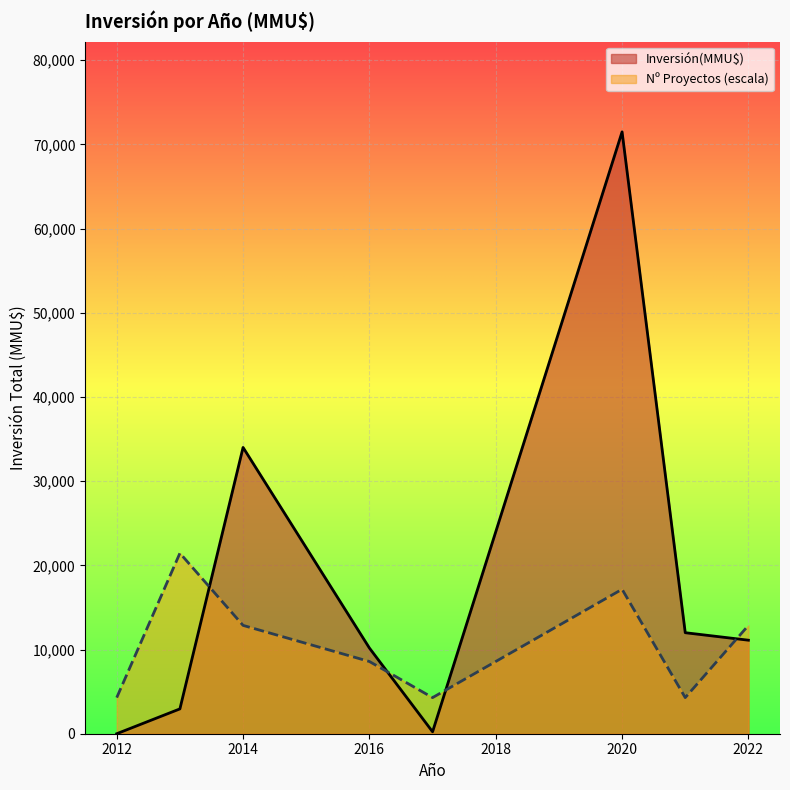

What is the greatest value displayed?

71499.0